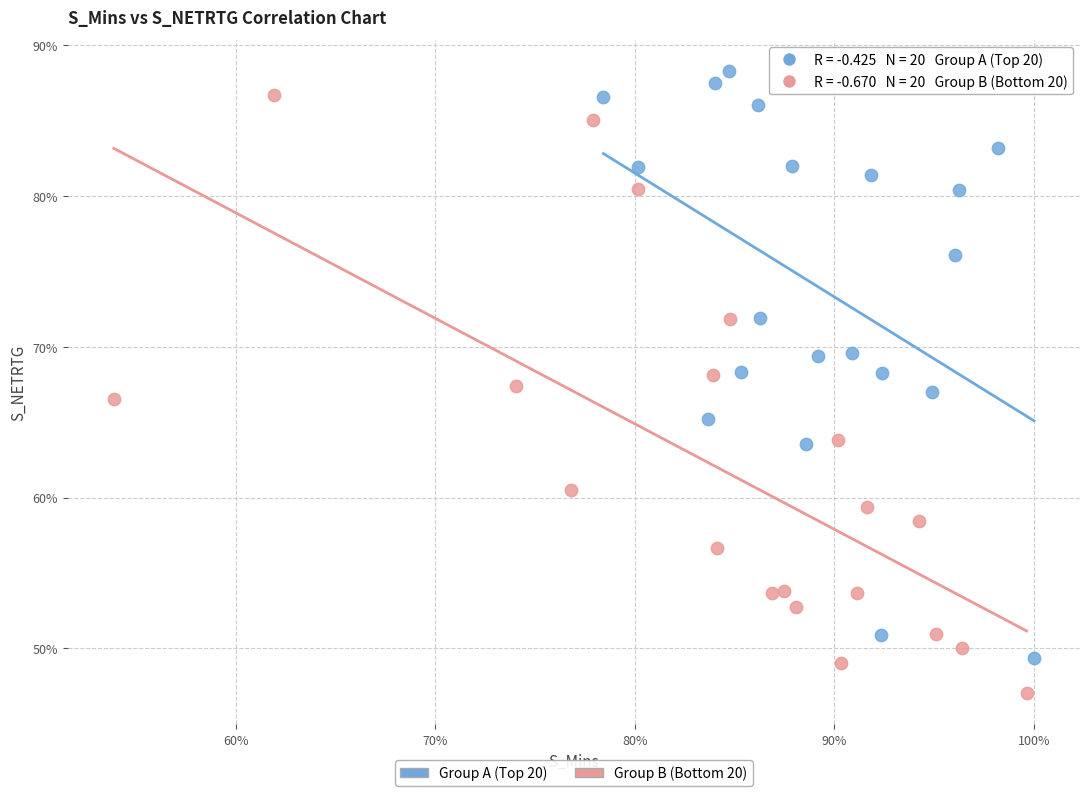

Which series has the largest Y range (max minus min)?

Group B (Bottom 20)